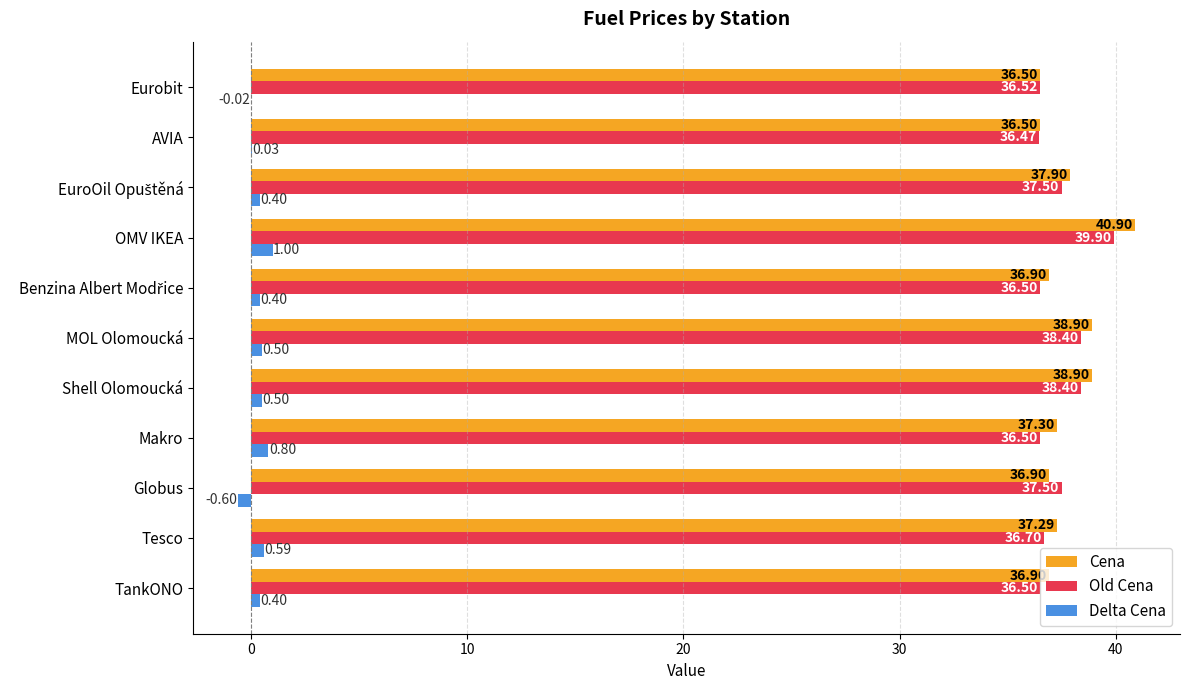

What is the average value of the Delta Cena series?

0.4